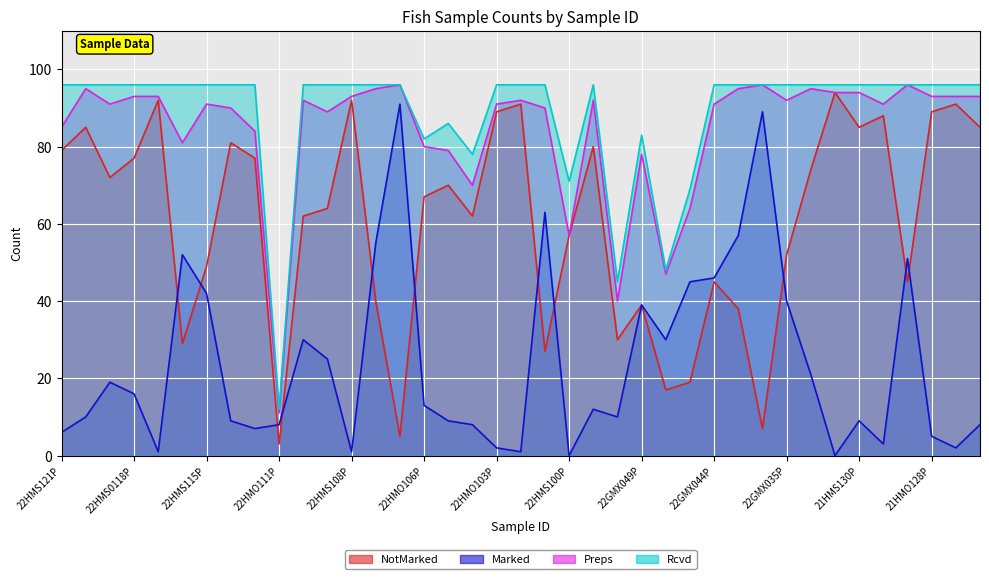

Reading left to right, transcribe all the data shown in this chart.

NotMarked: 79	85	72	77	92	29	49	81	77	3	62	64	92	40	5	67	70	62	89	91	27	57	80	30	39	17	19	45	38	7	52	74	94	85	88	45	89	91	85
Marked: 6	10	19	16	1	52	42	9	7	8	30	25	1	55	91	13	9	8	2	1	63	0	12	10	39	30	45	46	57	89	40	21	0	9	3	51	5	2	8
Preps: 85	95	91	93	93	81	91	90	84	11	92	89	93	95	96	80	79	70	91	92	90	57	92	40	78	47	64	91	95	96	92	95	94	94	91	96	93	93	93
Rcvd: 96	96	96	96	96	96	96	96	96	12	96	96	96	96	96	82	86	78	96	96	96	71	96	45	83	48	69	96	96	96	96	96	96	96	96	96	96	96	96